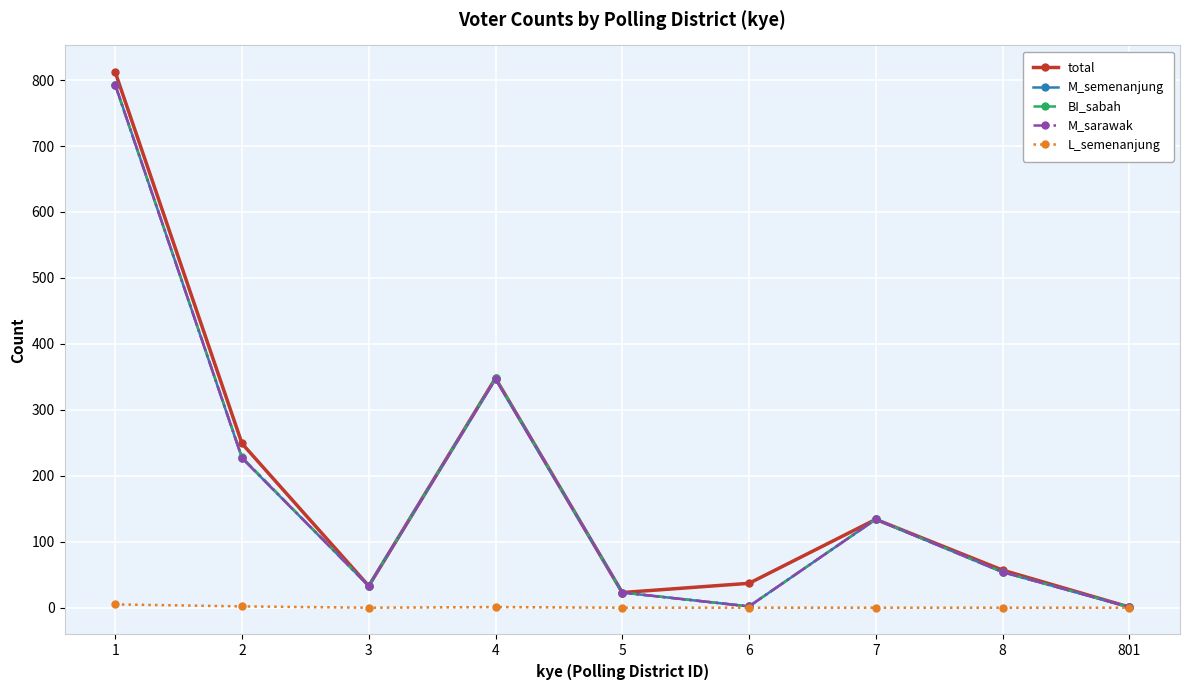

True or false: L_semenanjung has more than 2 interior local peaks.

False